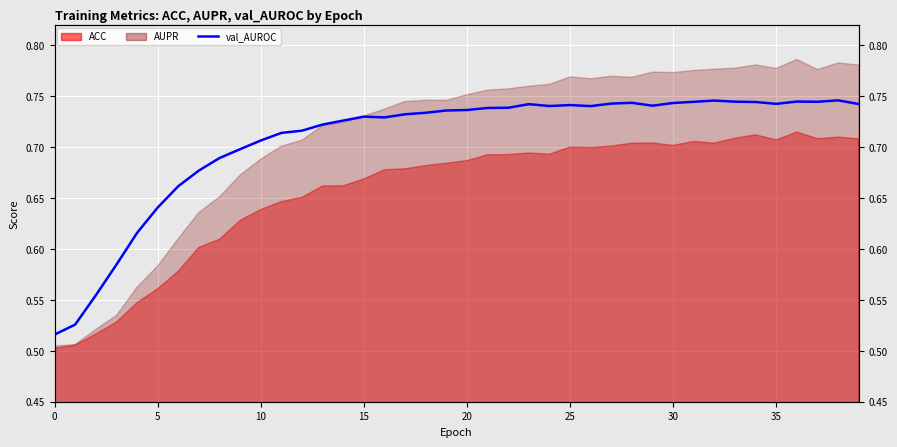

What is the minimum value shown in the chart?

0.5